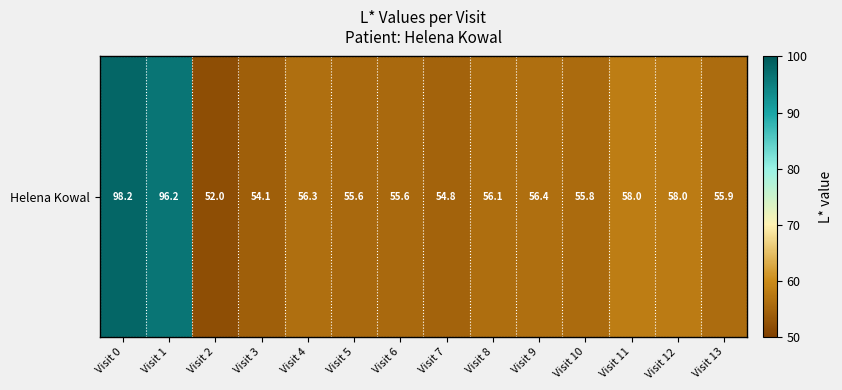

Rank the categories by value from lowest to highest.

Visit 2, Visit 3, Visit 7, Visit 6, Visit 5, Visit 10, Visit 13, Visit 8, Visit 4, Visit 9, Visit 12, Visit 11, Visit 1, Visit 0